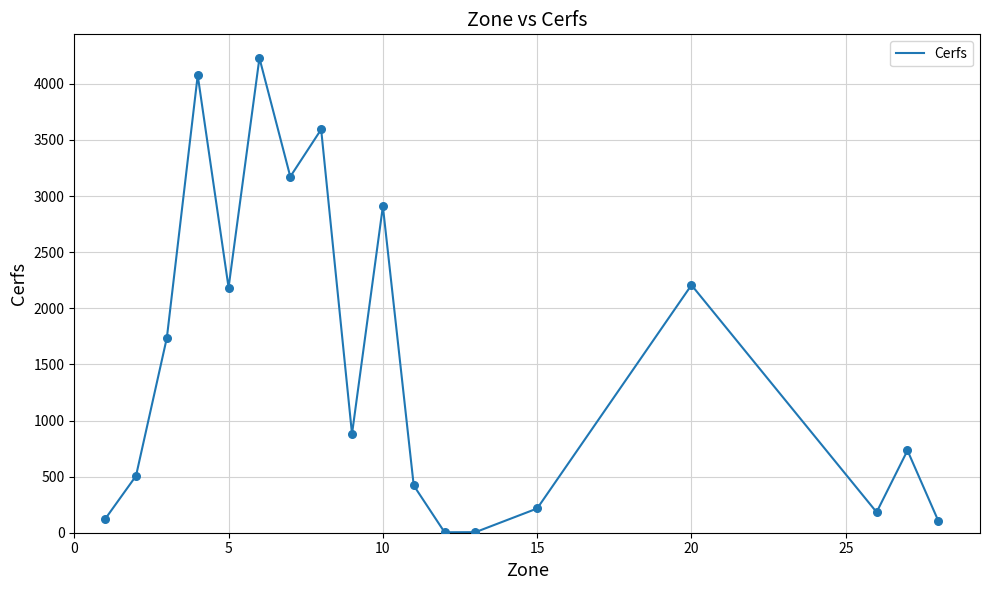

What is the maximum value shown in the chart?

4230